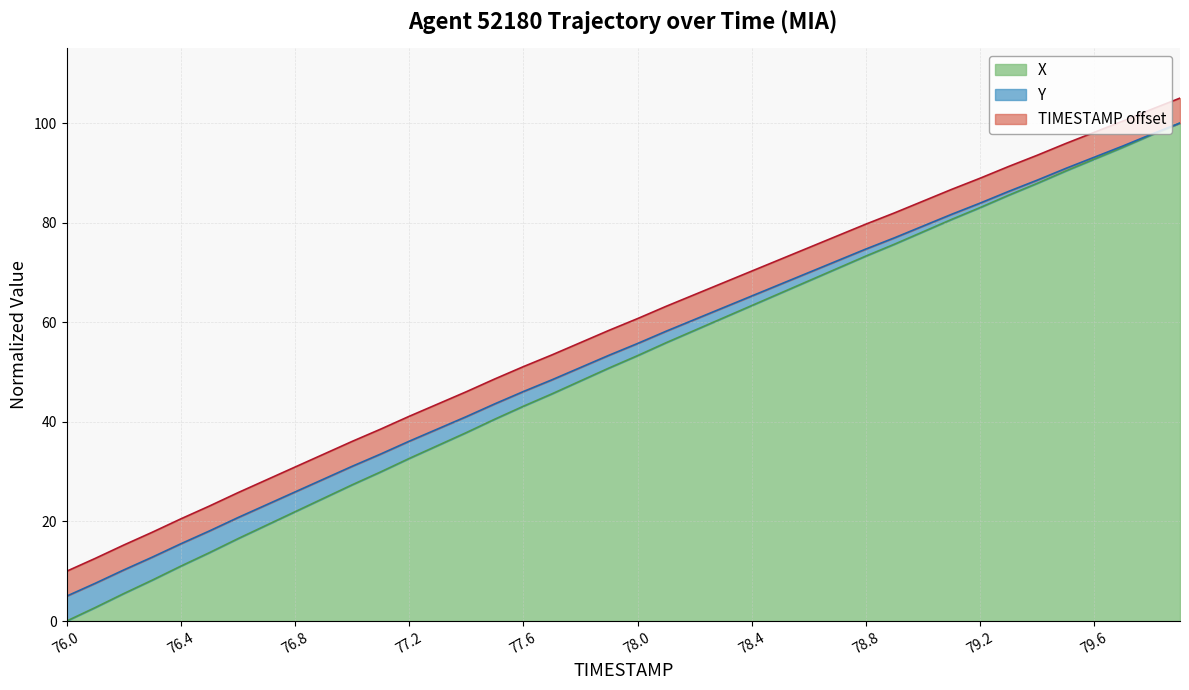

Reading left to right, extract all data points from this chart.

TIMESTAMP: 0.0	2.7	5.5	8.2	11.0	13.7	16.5	19.2	21.9	24.6	27.4	29.9	32.6	35.2	37.8	40.5	43.1	45.6	48.2	50.8	53.3	55.9	58.4	60.9	63.4	65.8	68.3	70.8	73.3	75.7	78.2	80.6	83.0	85.5	87.9	90.4	92.8	95.1	97.6	100.0
X: 5.0	7.6	10.3	12.8	15.5	18.1	20.8	23.3	25.9	28.5	31.1	33.5	36.1	38.6	41.0	43.6	46.1	48.4	50.9	53.4	55.7	58.2	60.6	62.9	65.3	67.6	70.0	72.3	74.7	77.0	79.3	81.7	83.9	86.3	88.5	90.9	93.1	95.4	97.7	100.0
Y: 10.0	12.6	15.3	17.8	20.5	23.1	25.8	28.3	30.9	33.5	36.1	38.5	41.1	43.6	46.0	48.6	51.1	53.4	55.9	58.4	60.7	63.2	65.6	67.9	70.3	72.6	75.0	77.3	79.7	82.0	84.3	86.7	88.9	91.3	93.5	95.9	98.1	100.4	102.7	105.0